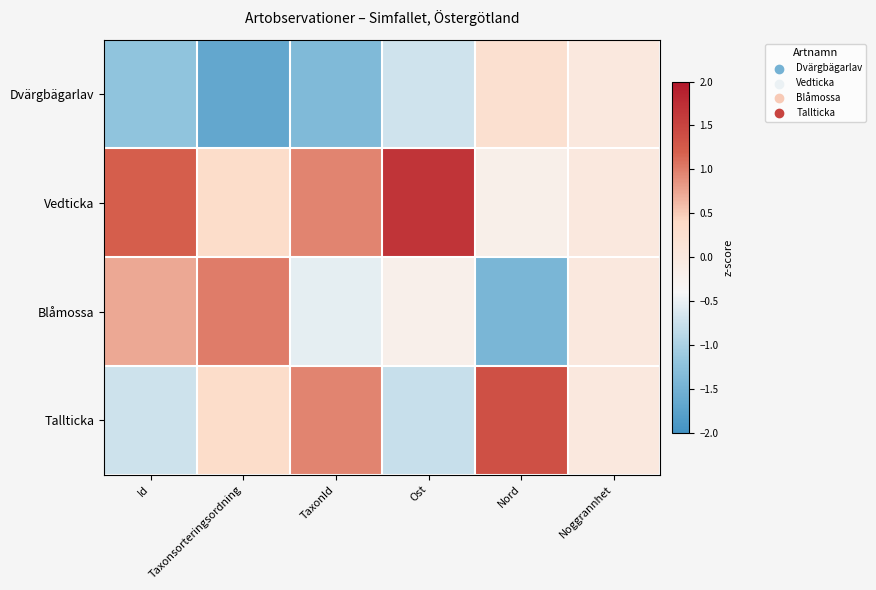

Count the number of categories in the chart.

6